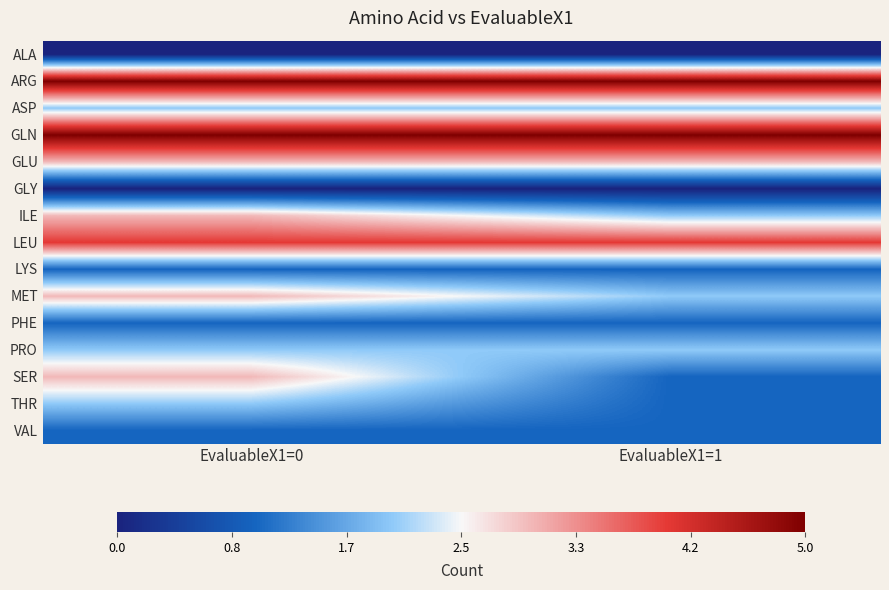

What is the total value across all series at EvaluableX1=1?

30